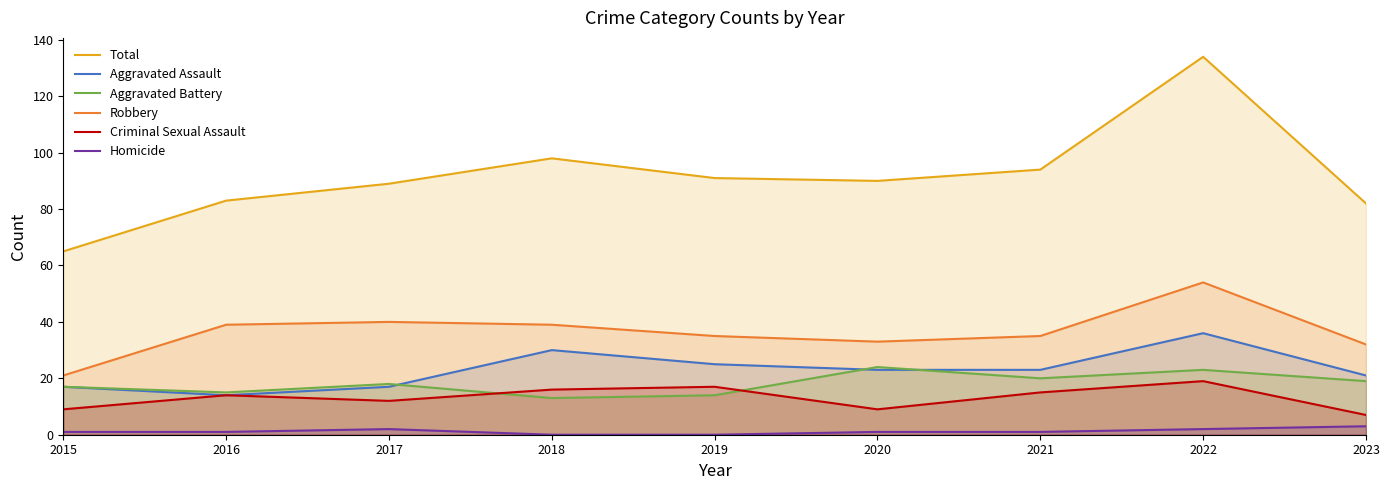

How many lines are shown in the chart?

6